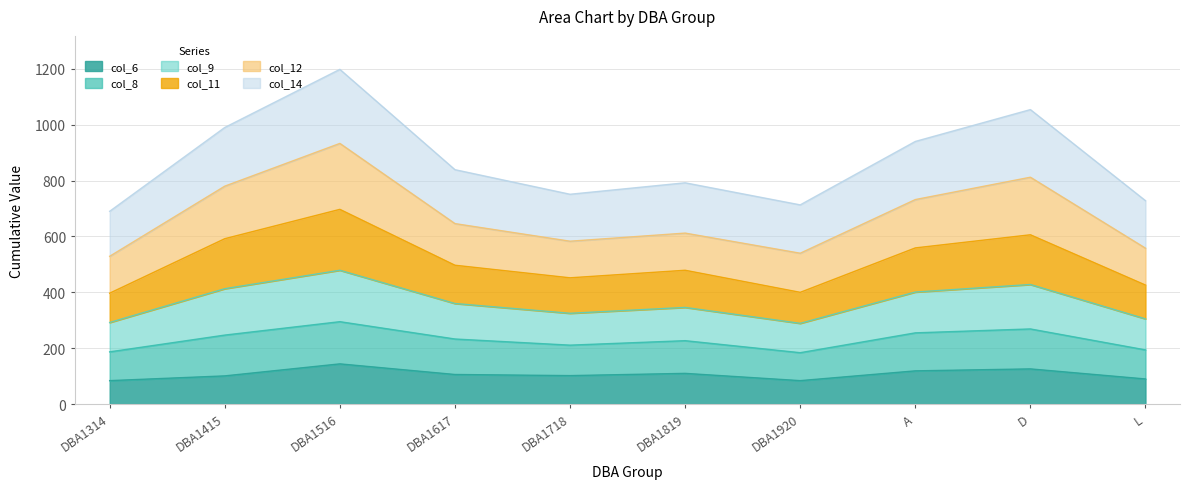

What is the highest value of the col_6 series?

144